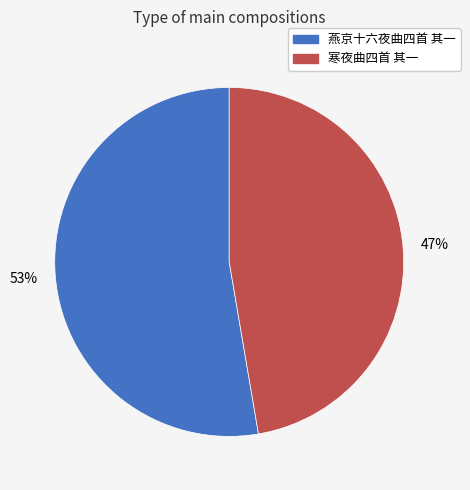

How many segments does this pie chart have?

2